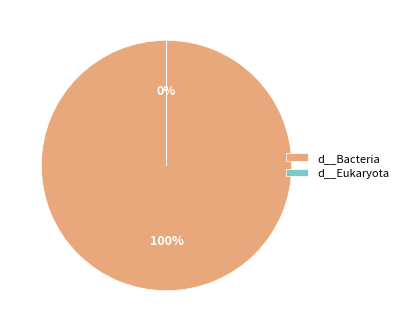

Is it true that d__Bacteria is 100% of the pie?

True